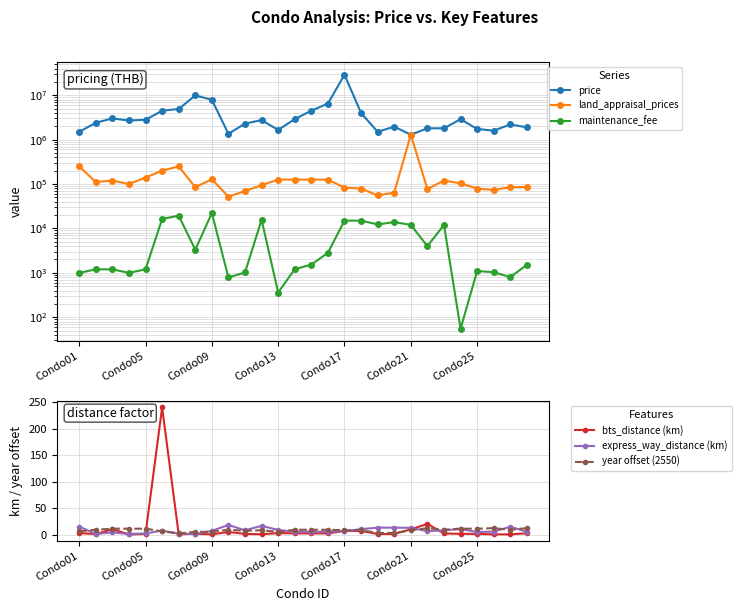

What is the value of the maintenance_fee point at the 4th from the left?

1000.0